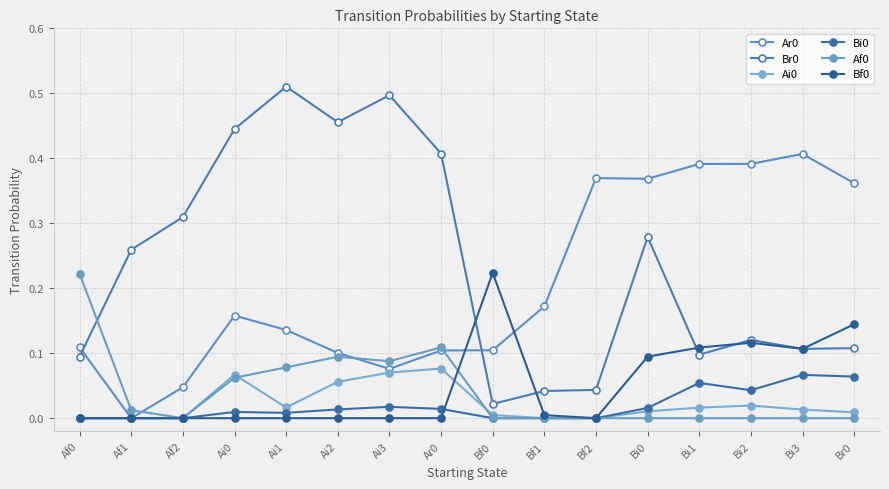

True or false: Ar0 and Bi0 intersect in this chart.

False